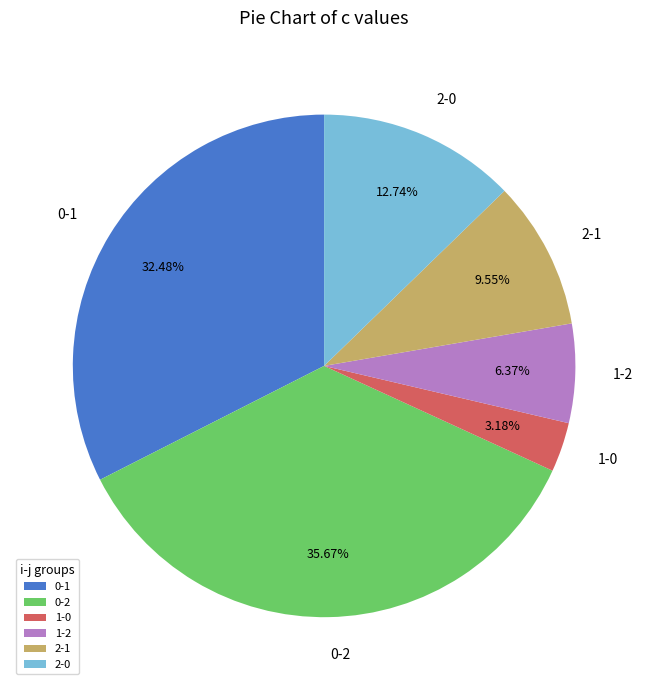

The 0-2 slice represents 36% of the pie. True or false?

True